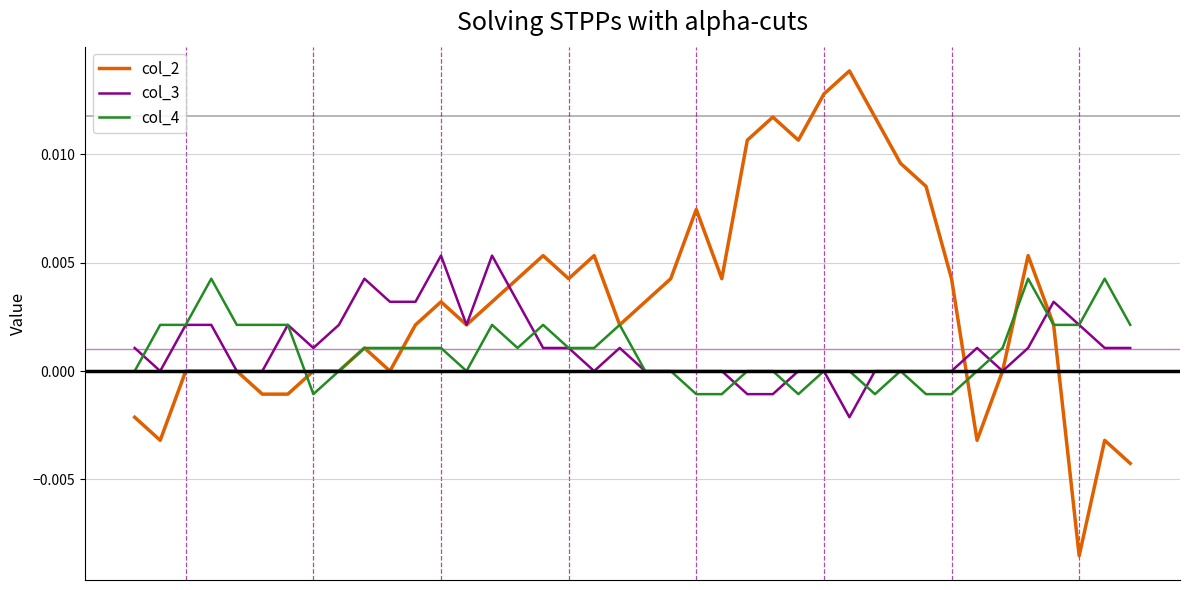

Which series has the largest total across all categories?

col_2